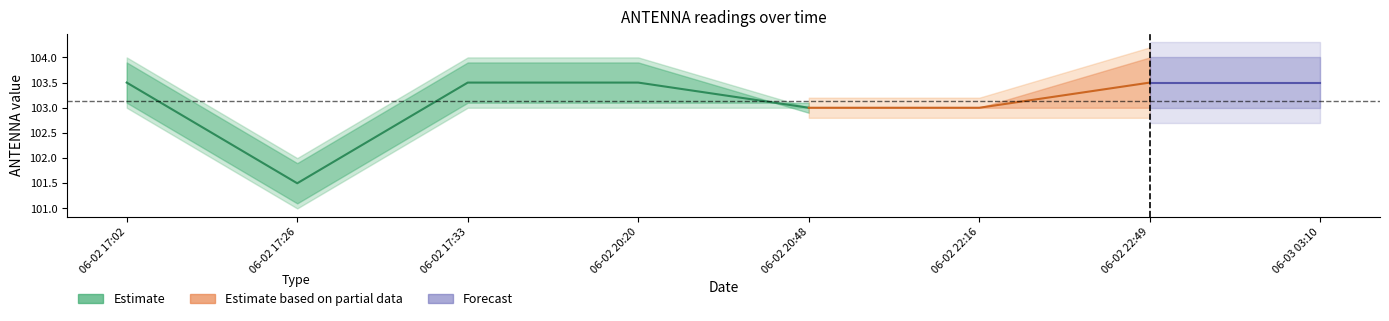

True or false: ANTENNA_lower and count_lower intersect in this chart.

False